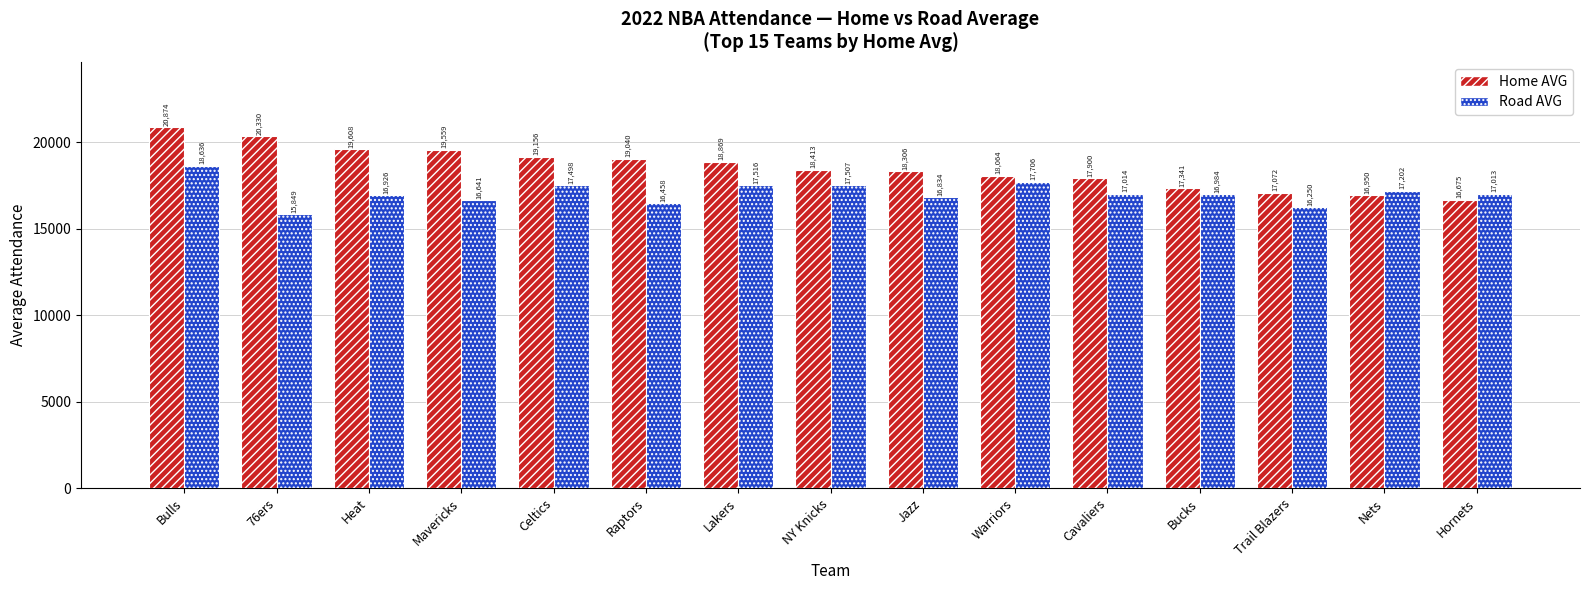

What is the label of the 9th bar from the left?

Jazz